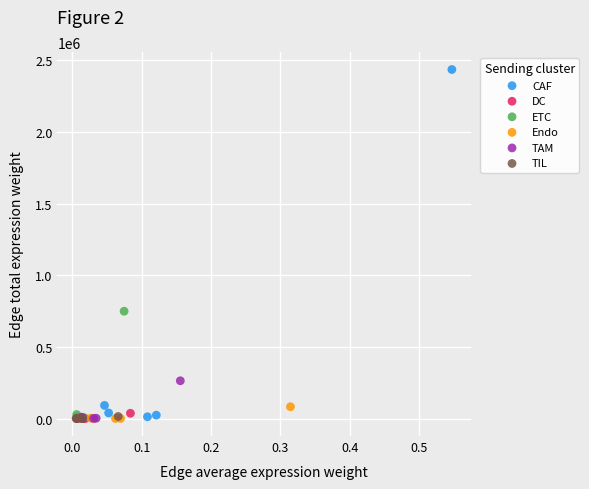

Which series contains the highest Y value?

CAF